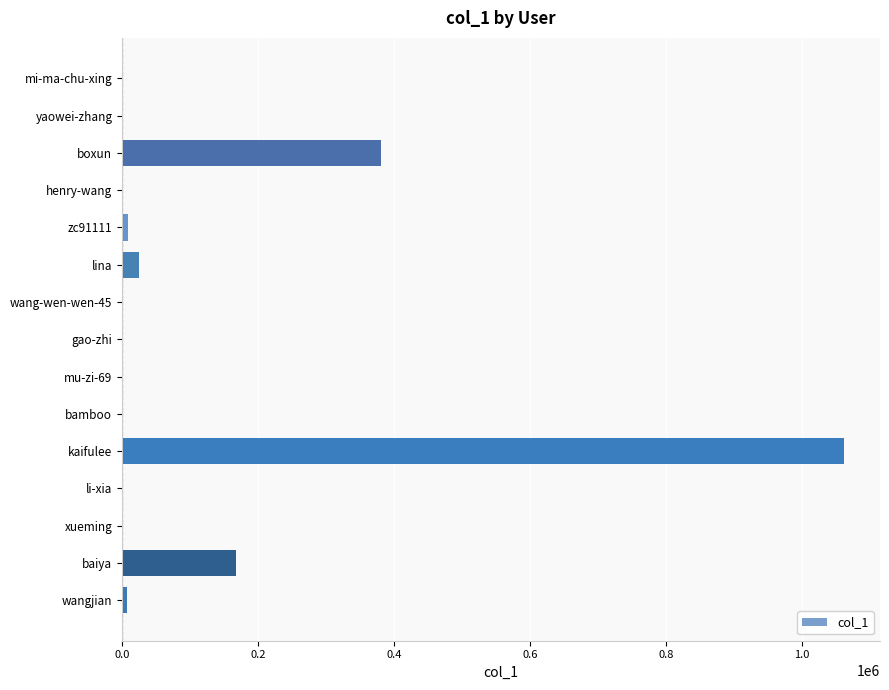

Which label corresponds to the largest value in the chart?

kaifulee